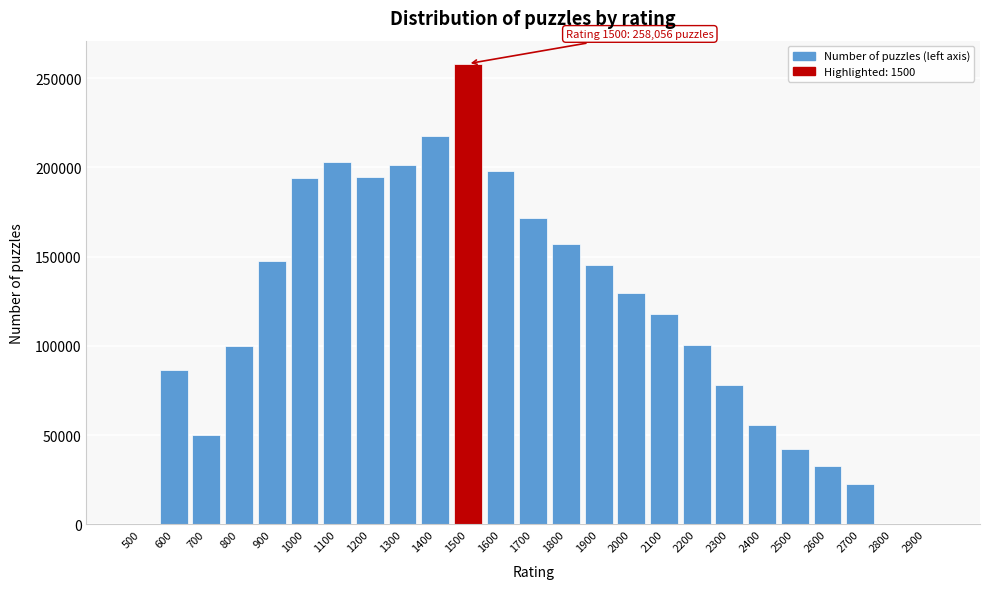

What is the ratio of the value at 2000 to the value at 2300?

1.7